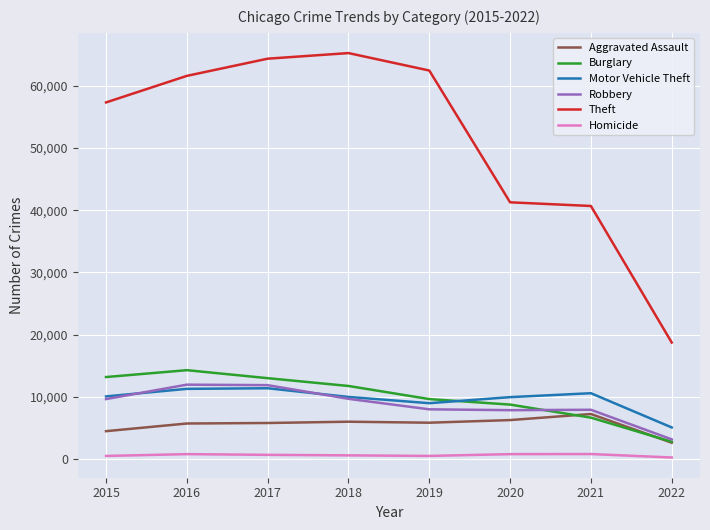

True or false: Robbery and Theft cross at least once.

False